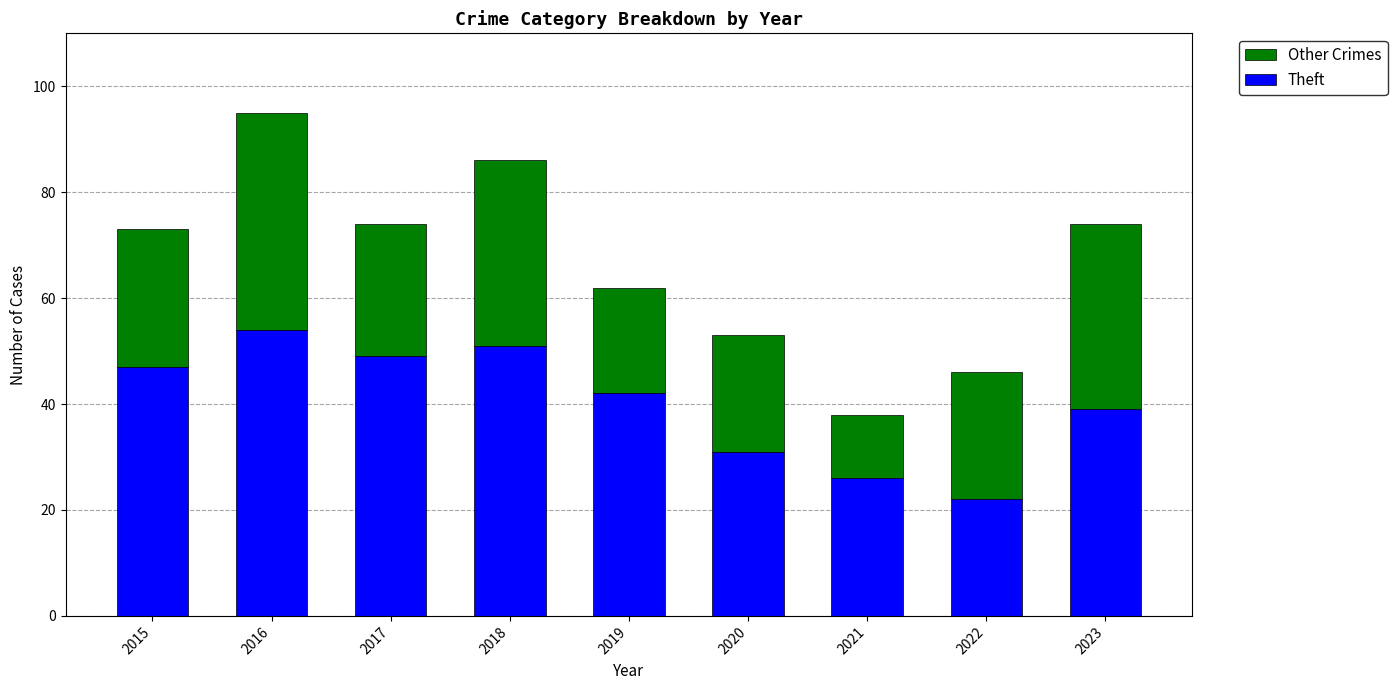

The Theft series shows 17 at 2018. True or false?

False